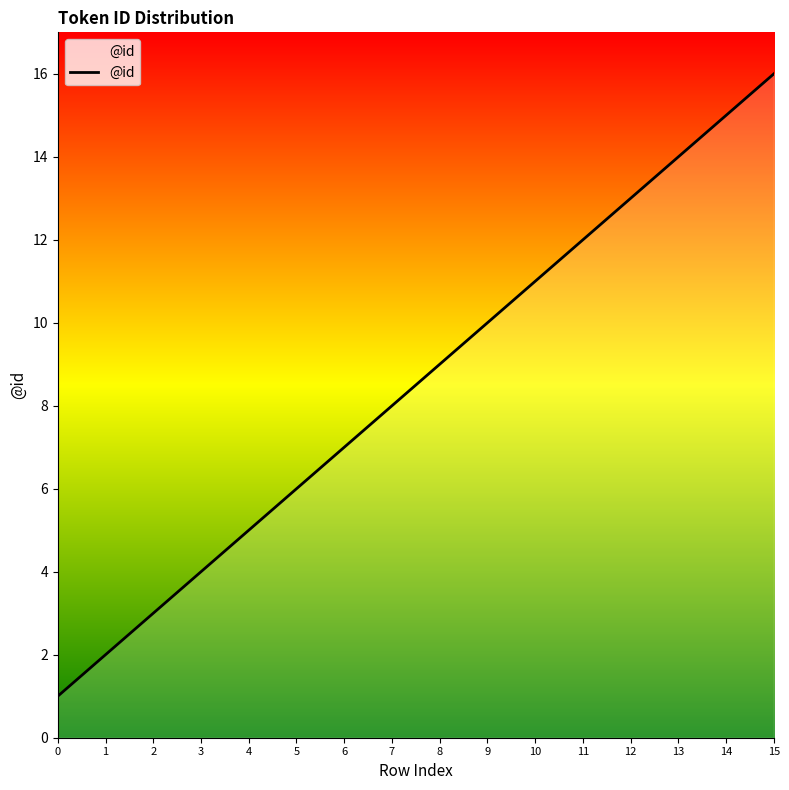

What is the greatest value displayed?

16